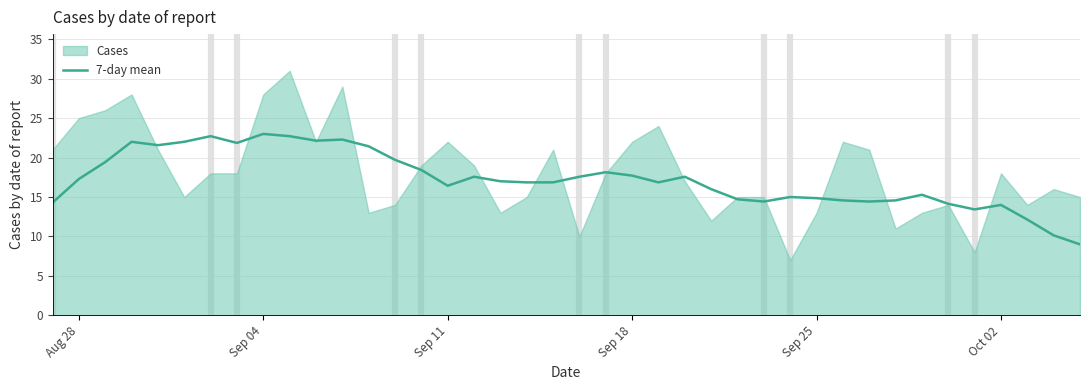

What is the difference between the maximum and minimum values?

14.0